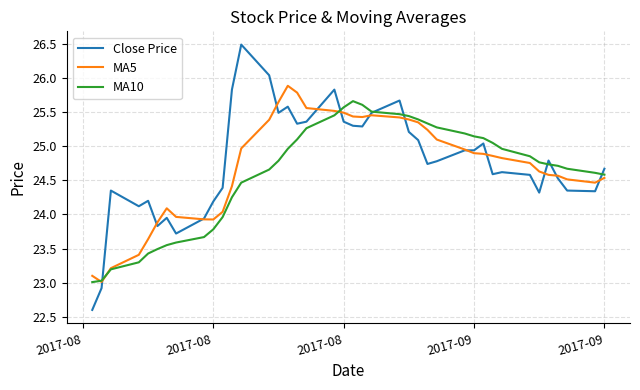

What is the minimum value for Close Price?

22.6